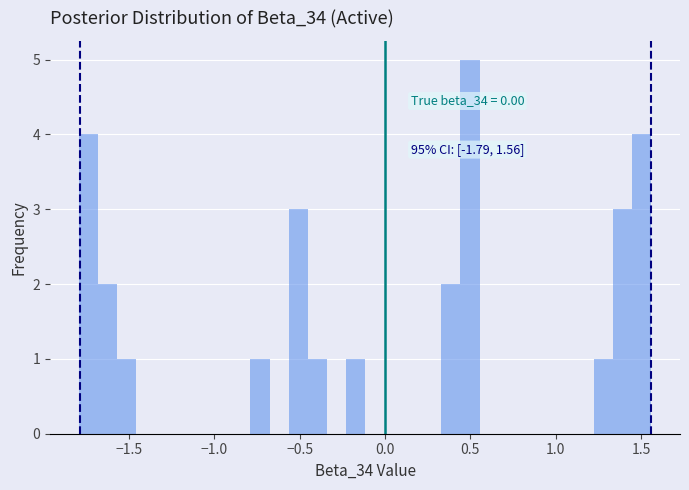

Around what value on the x-axis is the tallest bar? Give the approximate position of its centre, as read against the axis.

0.50